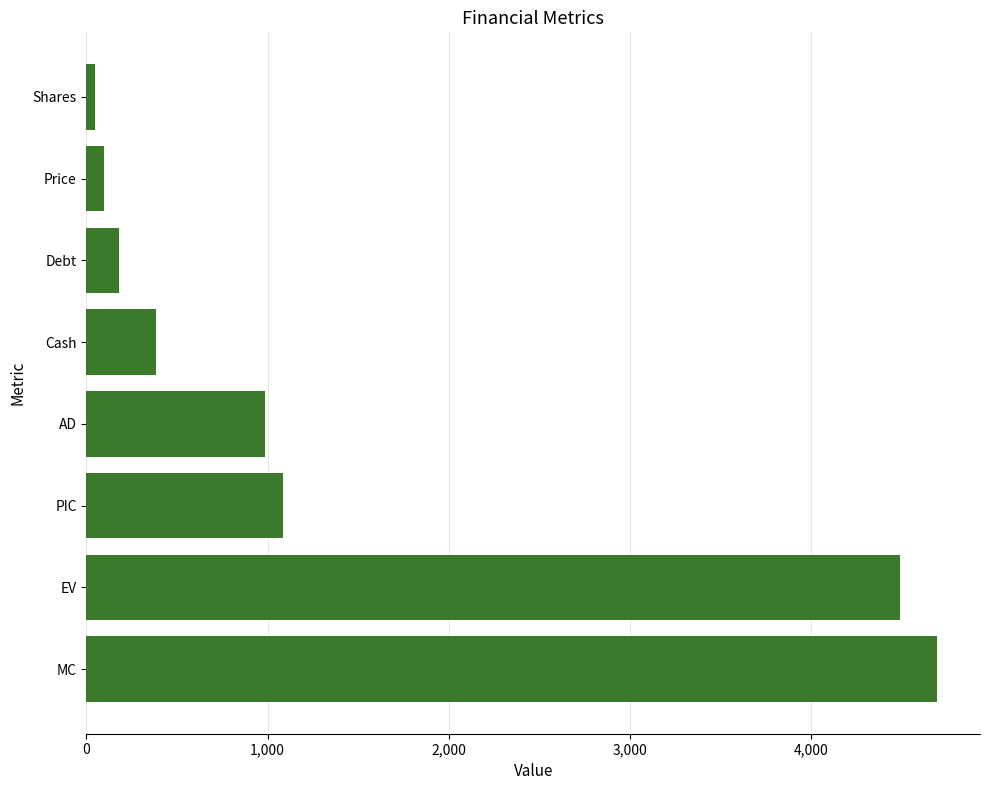

Reading top to bottom, extract all data points from this chart.

48.4	97.0	179.3	386.2	983.3	1086.1	4491.4	4698.3